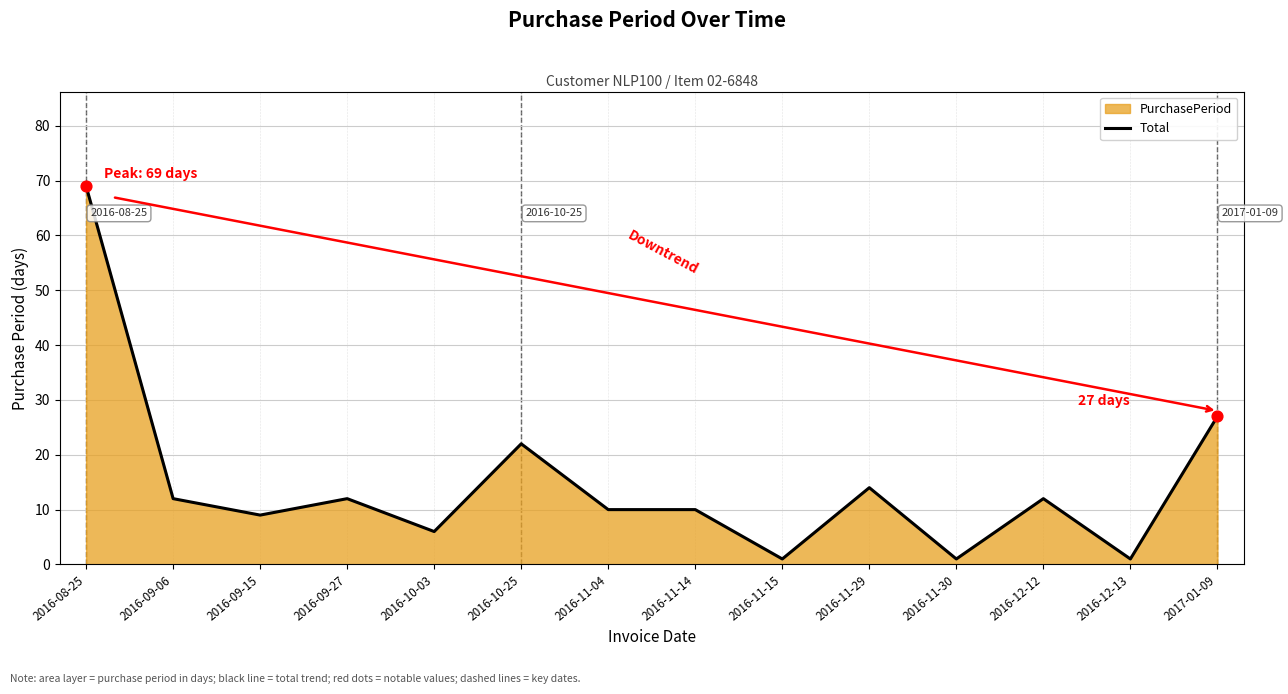

Which has a higher value, 2016-12-13 or 2016-09-06?

2016-09-06